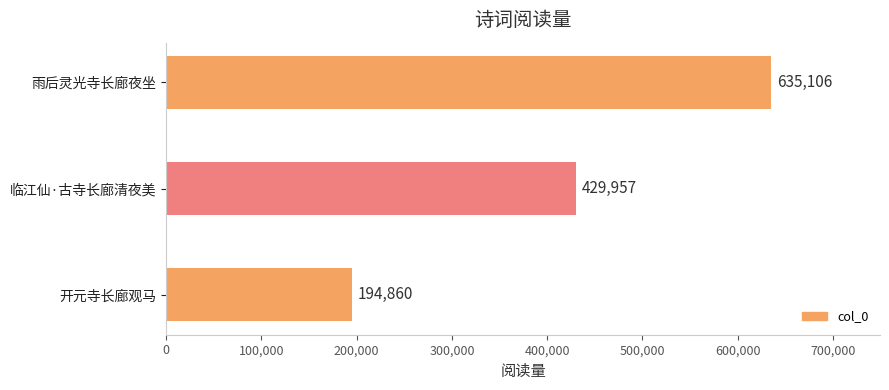

What is the greatest value displayed?

635106